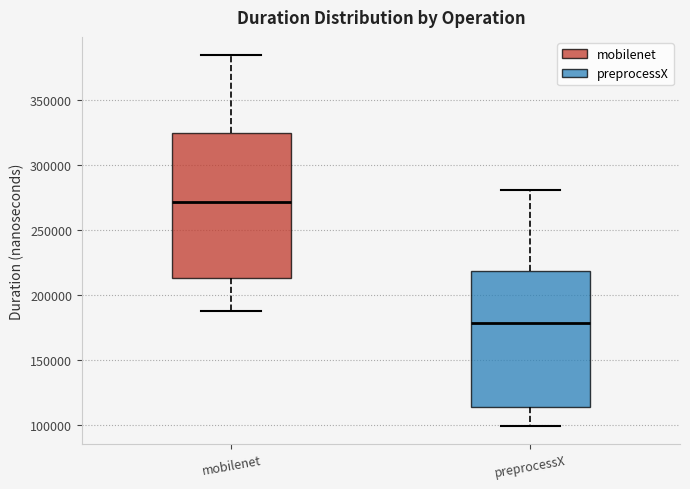

Where is the lower edge of the box for mobilenet on the y-axis? The values are not printed on the chart, so give them approximately, as read against the axis.

215000